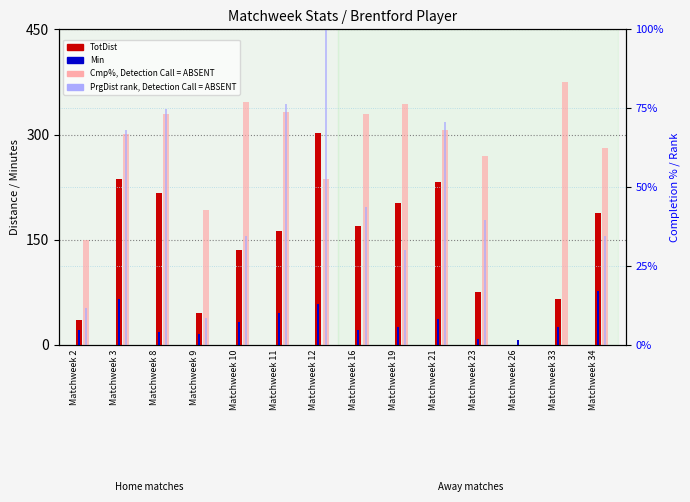

What is the greatest value displayed?

302.0